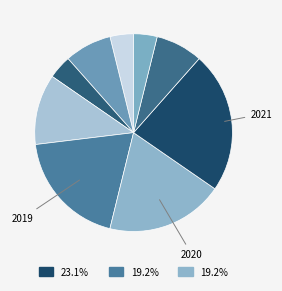

How many segments does this pie chart have?

9